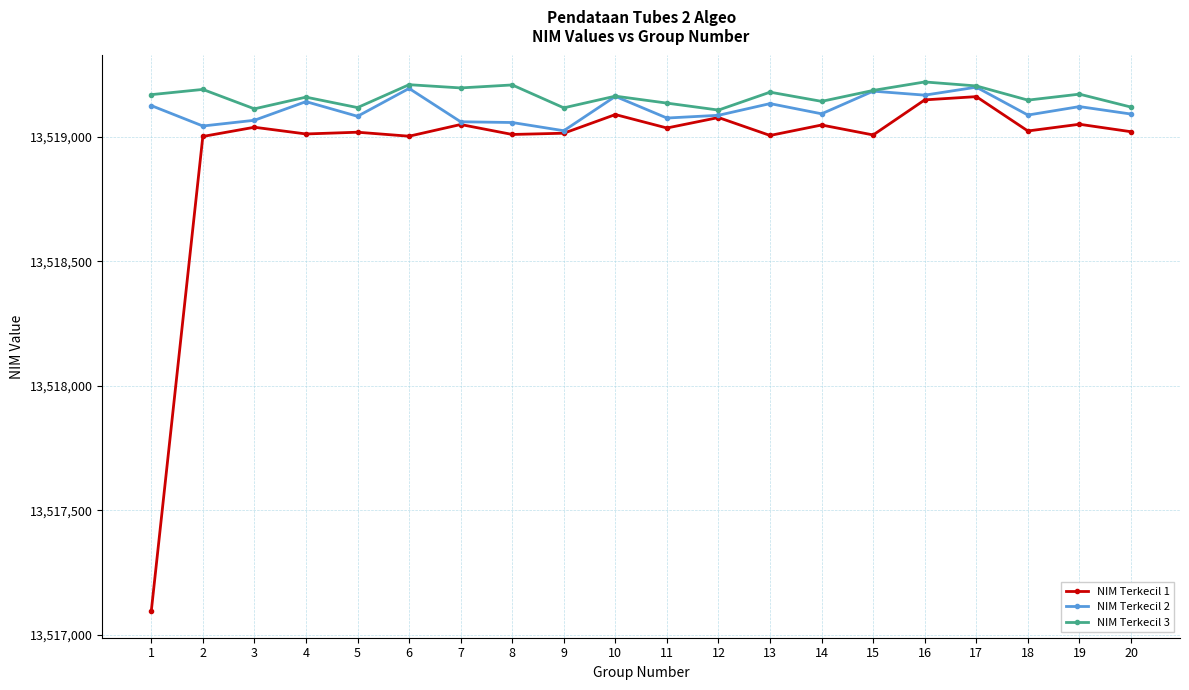

The value of NIM Terkecil 2 at 4 is 13519142. True or false?

True